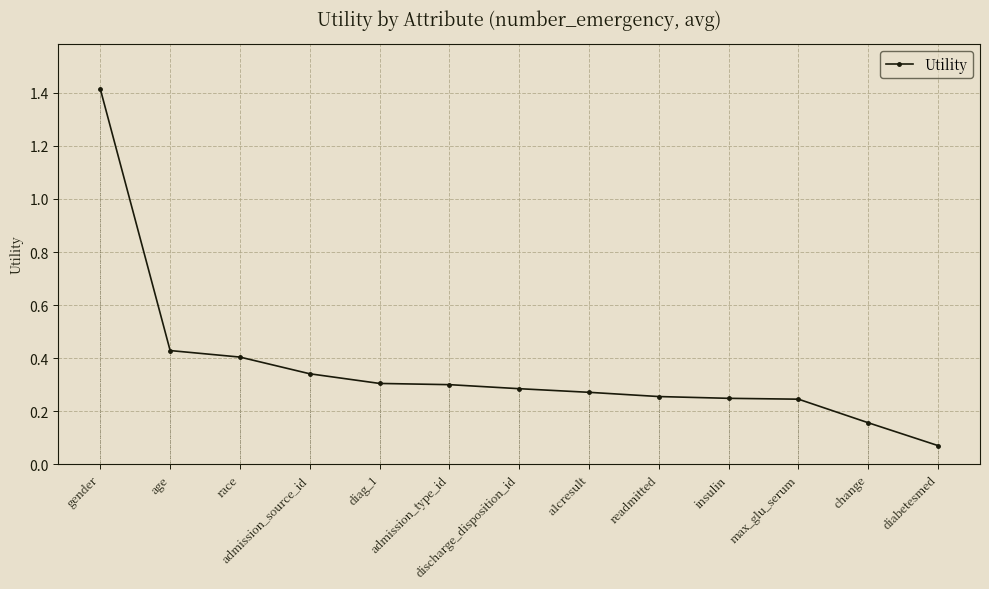

What is the difference between the maximum and second lowest values?

1.3